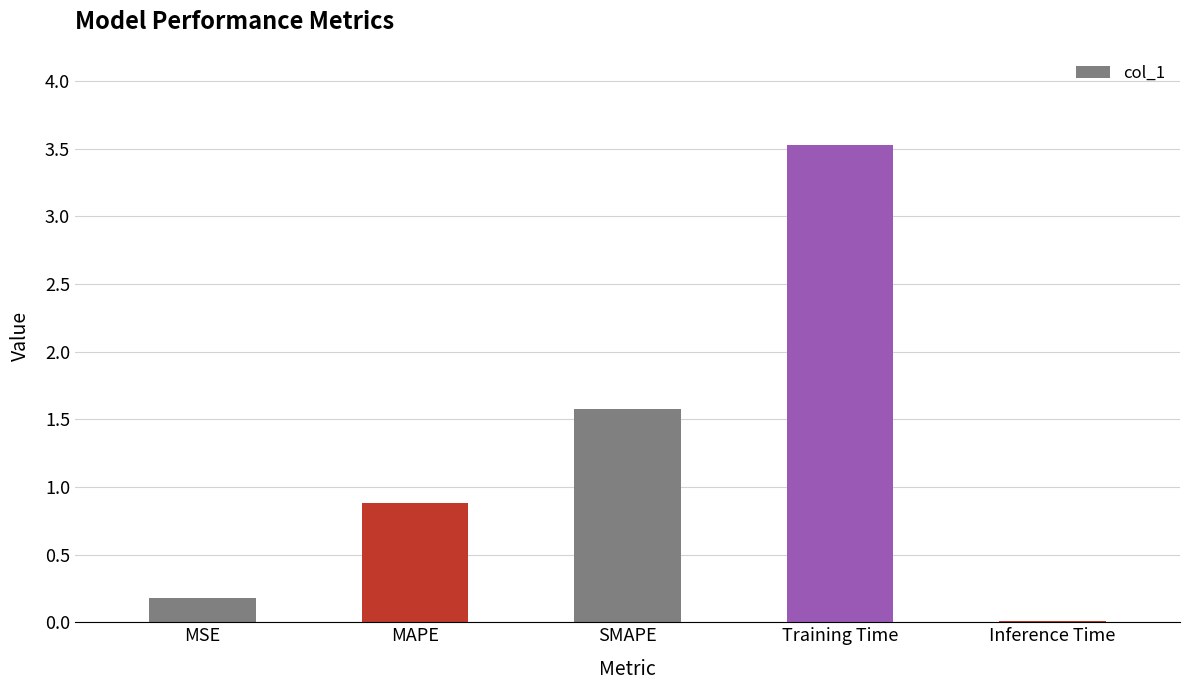

What is the value of the 3rd bar from the left?

1.6